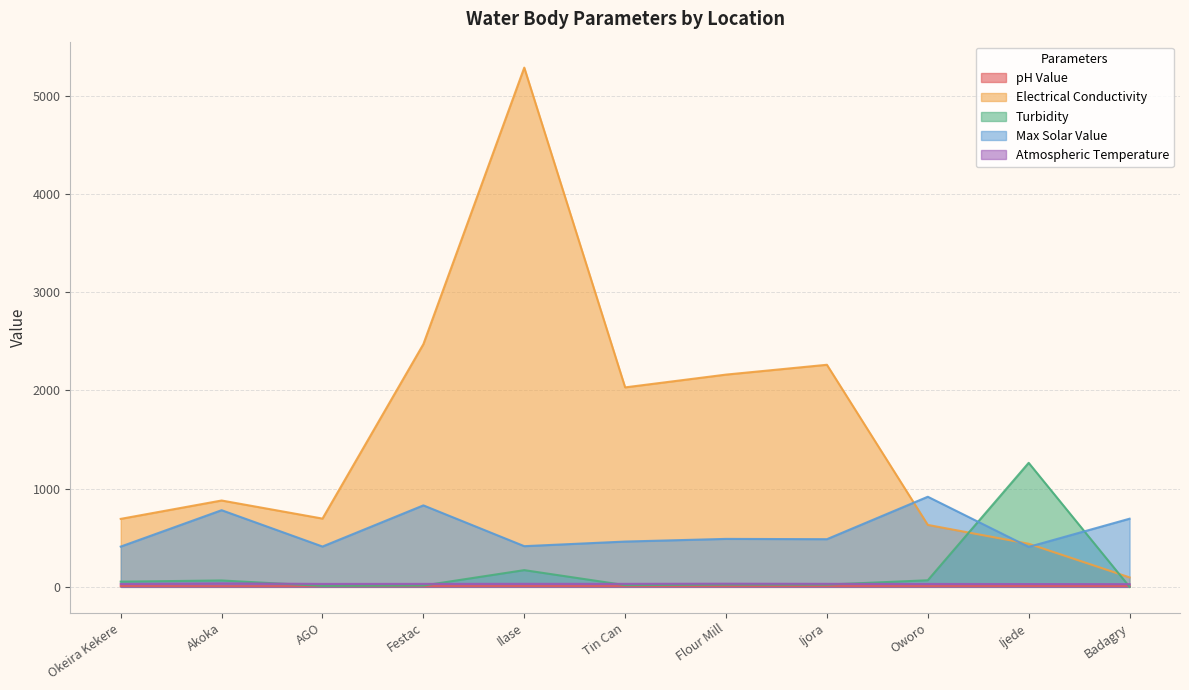

How many data points in pH Value are less than 7?

5